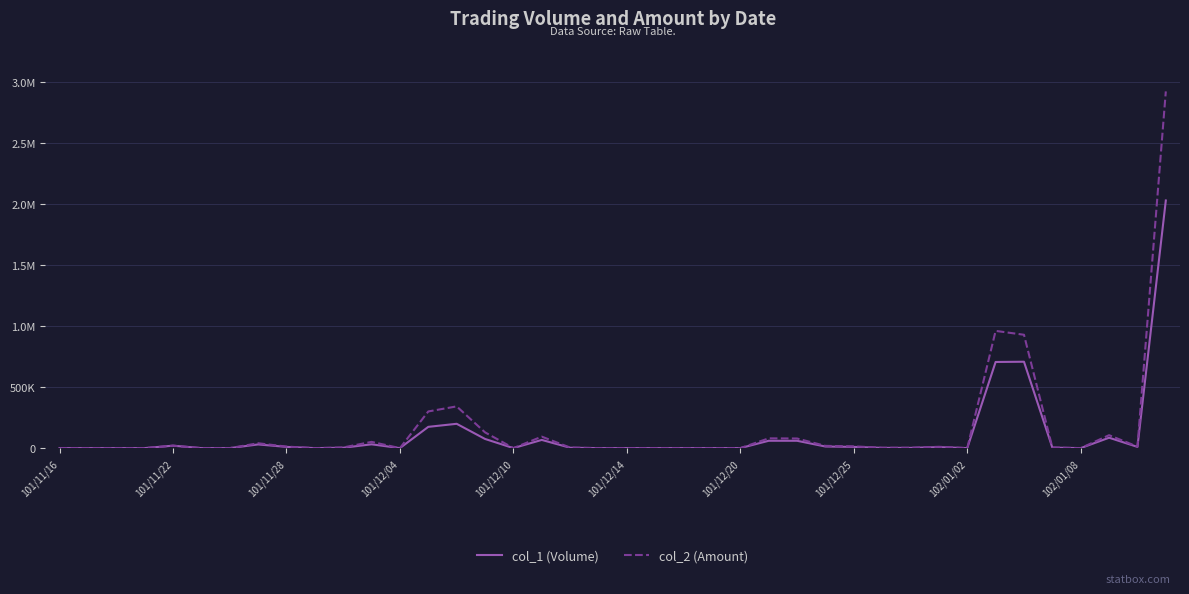

Does the chart have visible grid lines?

Yes